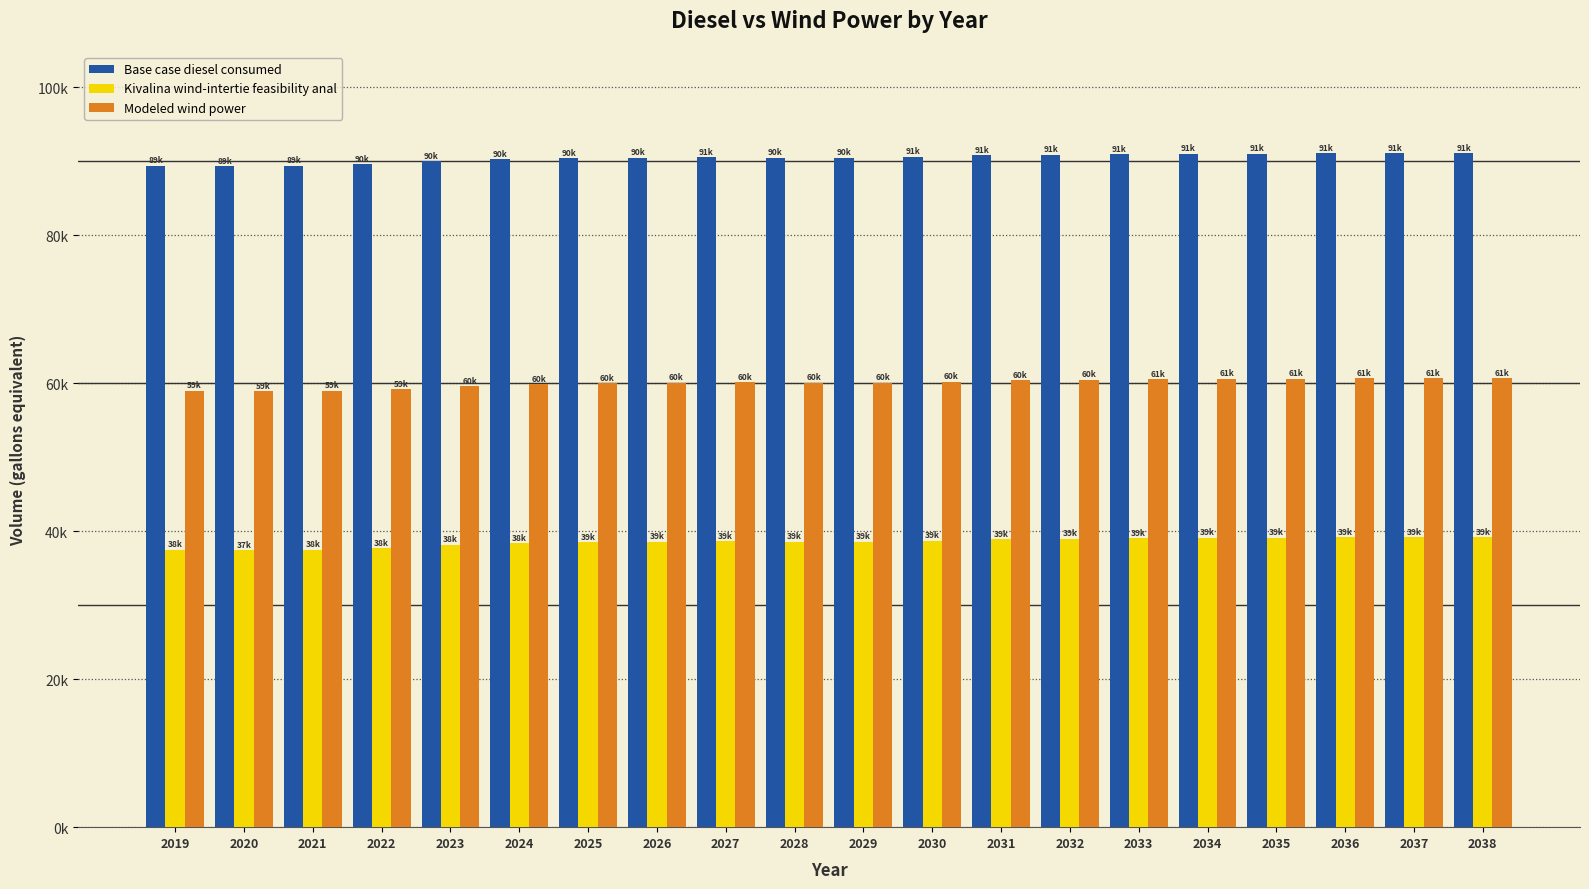

At how many categories does at least one series exceed 86455?

20